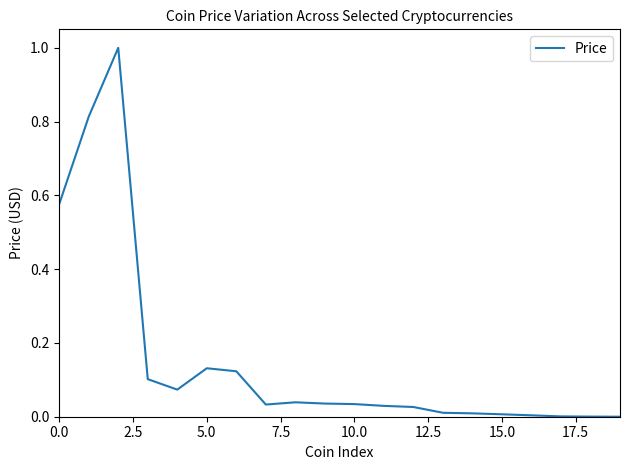

What is the greatest value displayed?

1.0